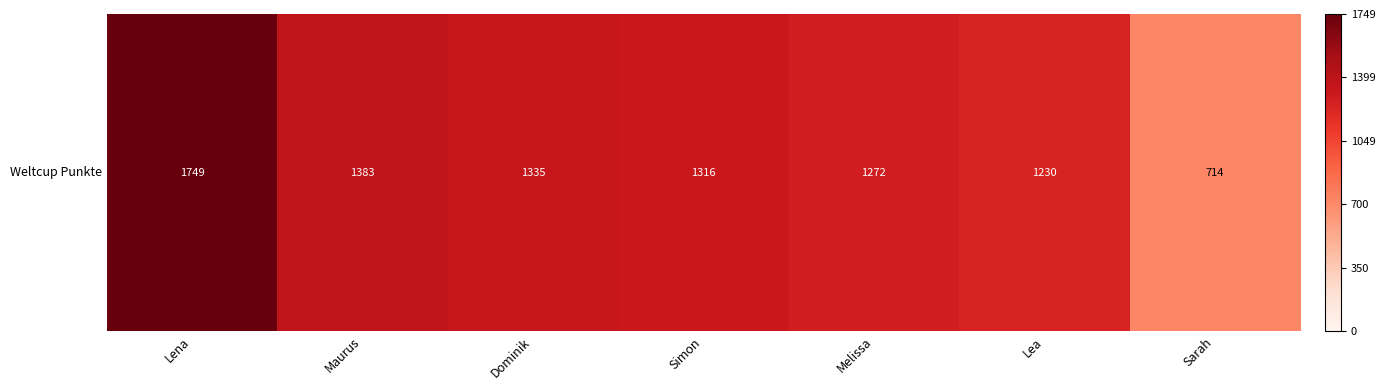

Where is the data nearest to the value 1231?

Lea